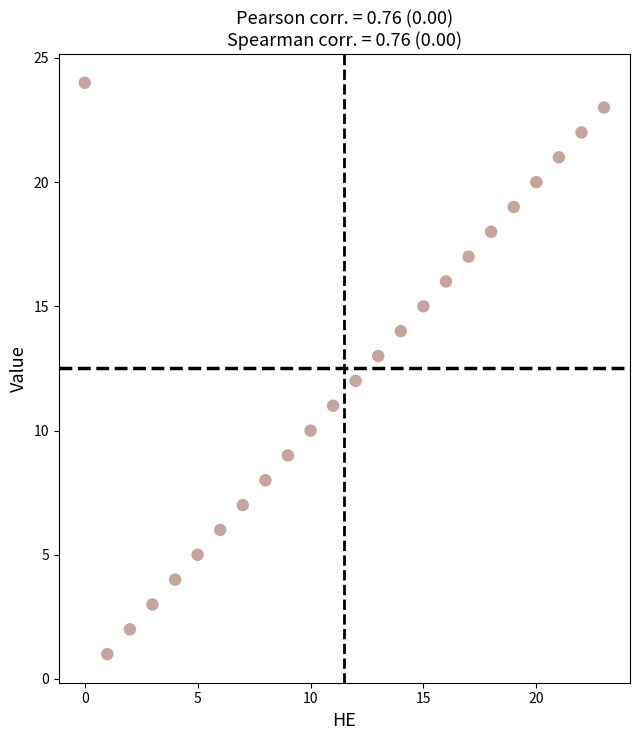

What is the range of Y values (max minus min)?

23